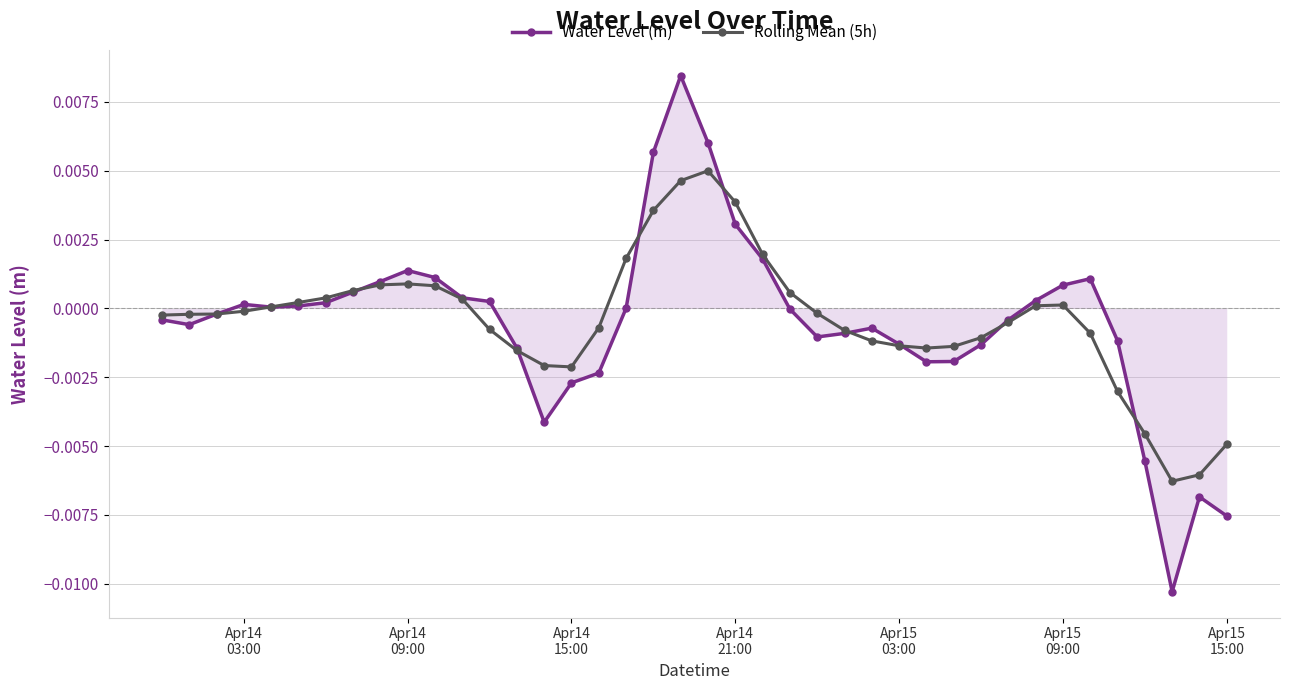

True or false: Rolling Mean (5h) has more than 0 interior local peaks.

True